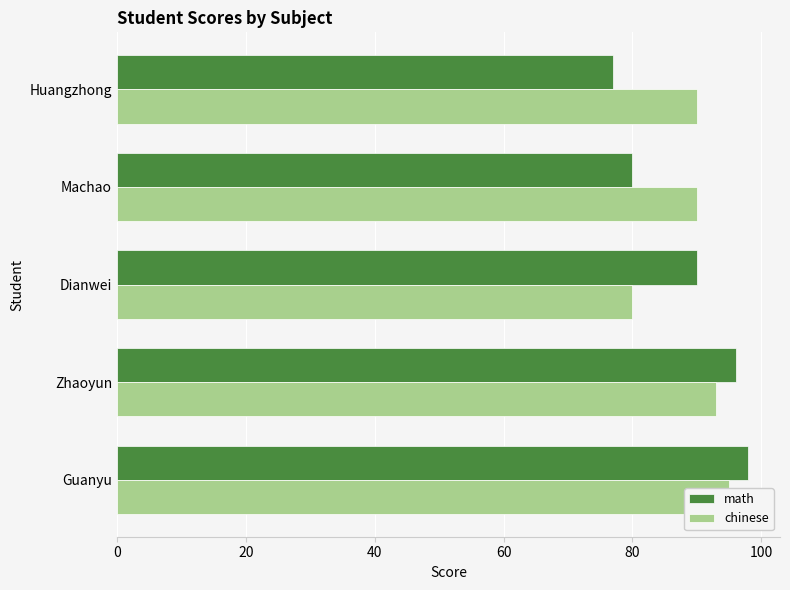

How many bars are there in each group?

2